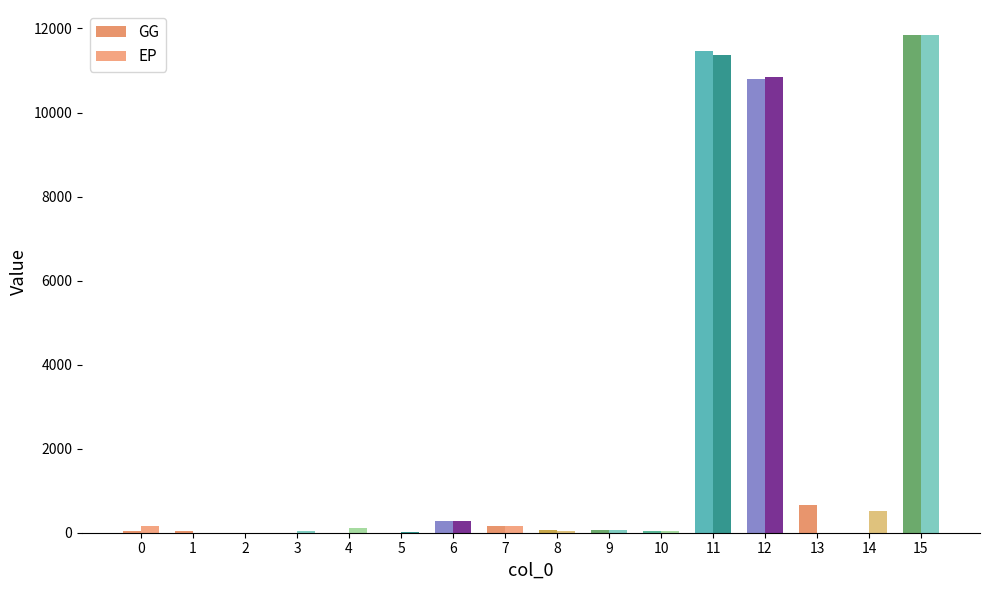

What is the average value of the EP series?

2217.4